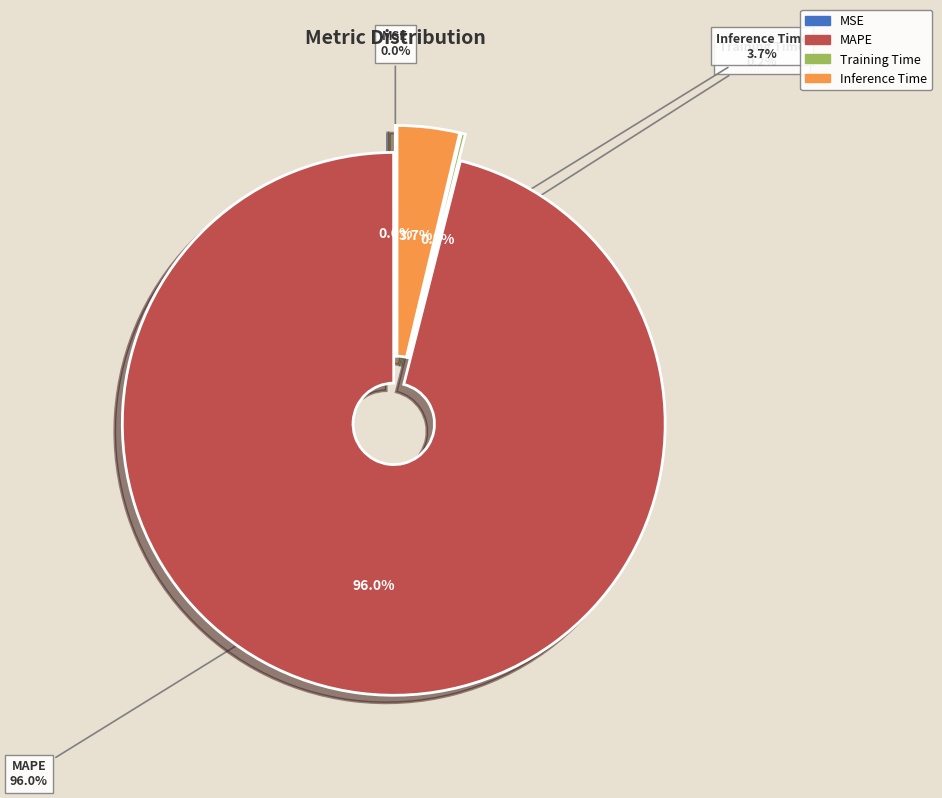

Is it true that MAPE is 96% of the pie?

True